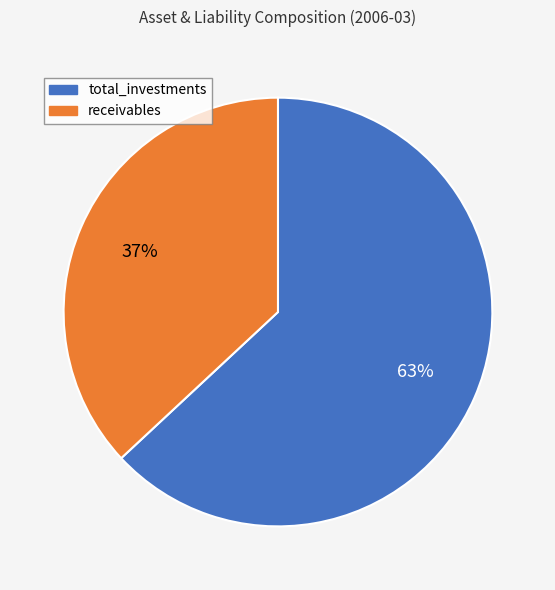

To the nearest percent, what is the difference between the largest and smallest slice percentages?

26%